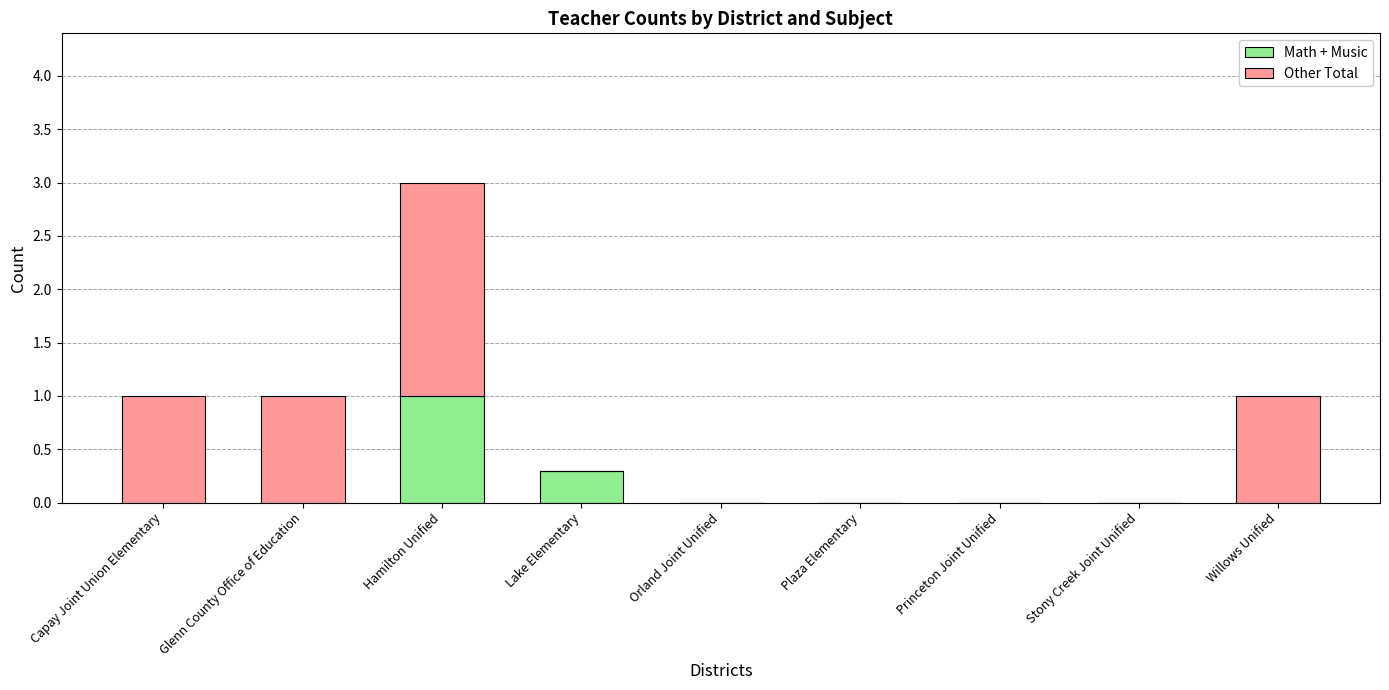

What is the sum of the Math + Music values at Hamilton Unified and Plaza Elementary?

1.0